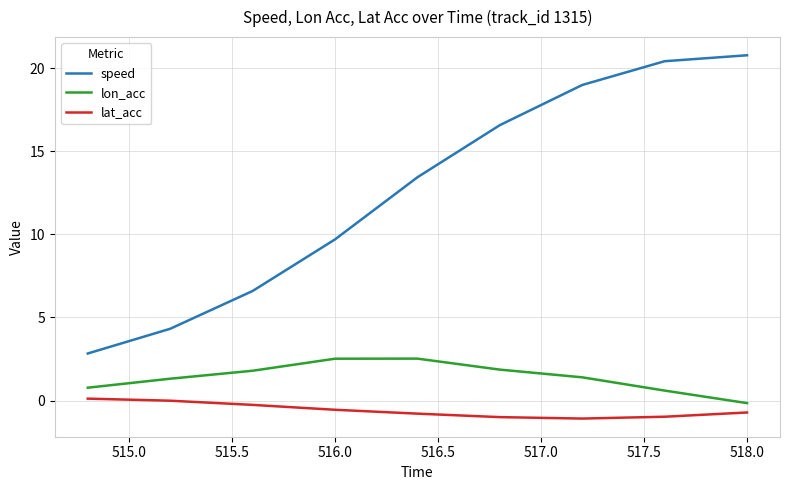

Which series has the largest total across all categories?

speed